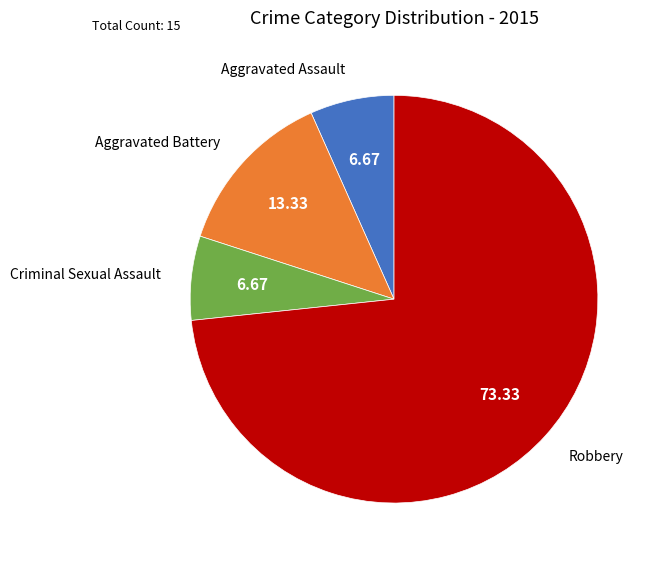

Is the sum of Robbery and Aggravated Battery greater than half?

Yes